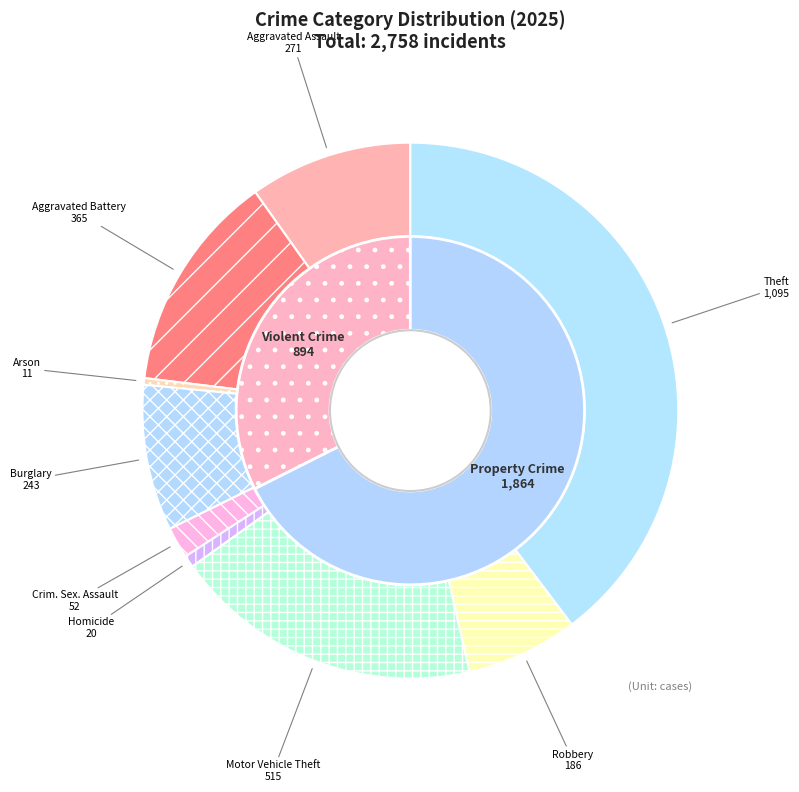

To the nearest percent, what is the combined percentage of Motor Vehicle Theft and Criminal Sexual Assault?

21%